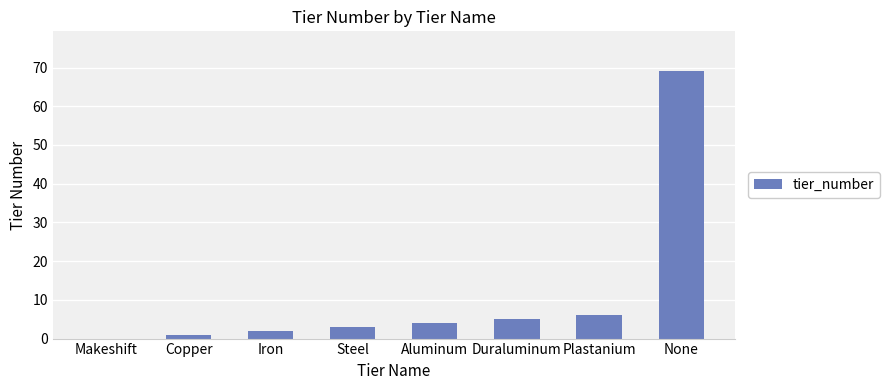

Is it true that the value at Duraluminum is 5?

True